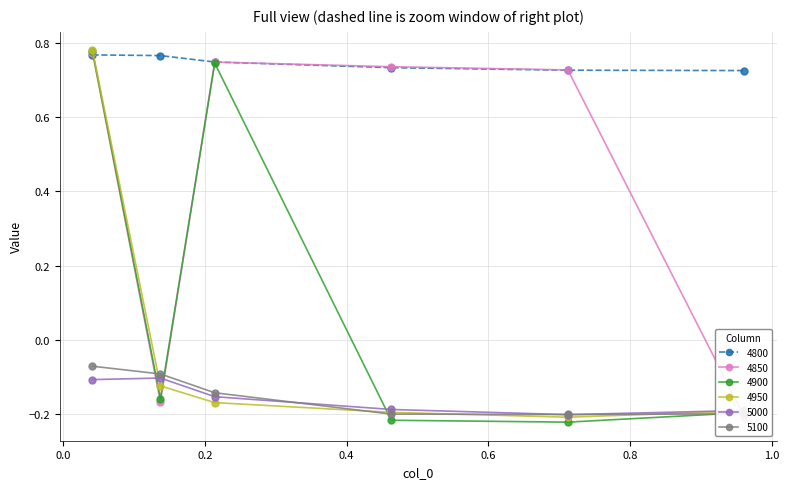

What are all the series names shown in the legend?

4800, 4850, 4900, 4950, 5000, 5100